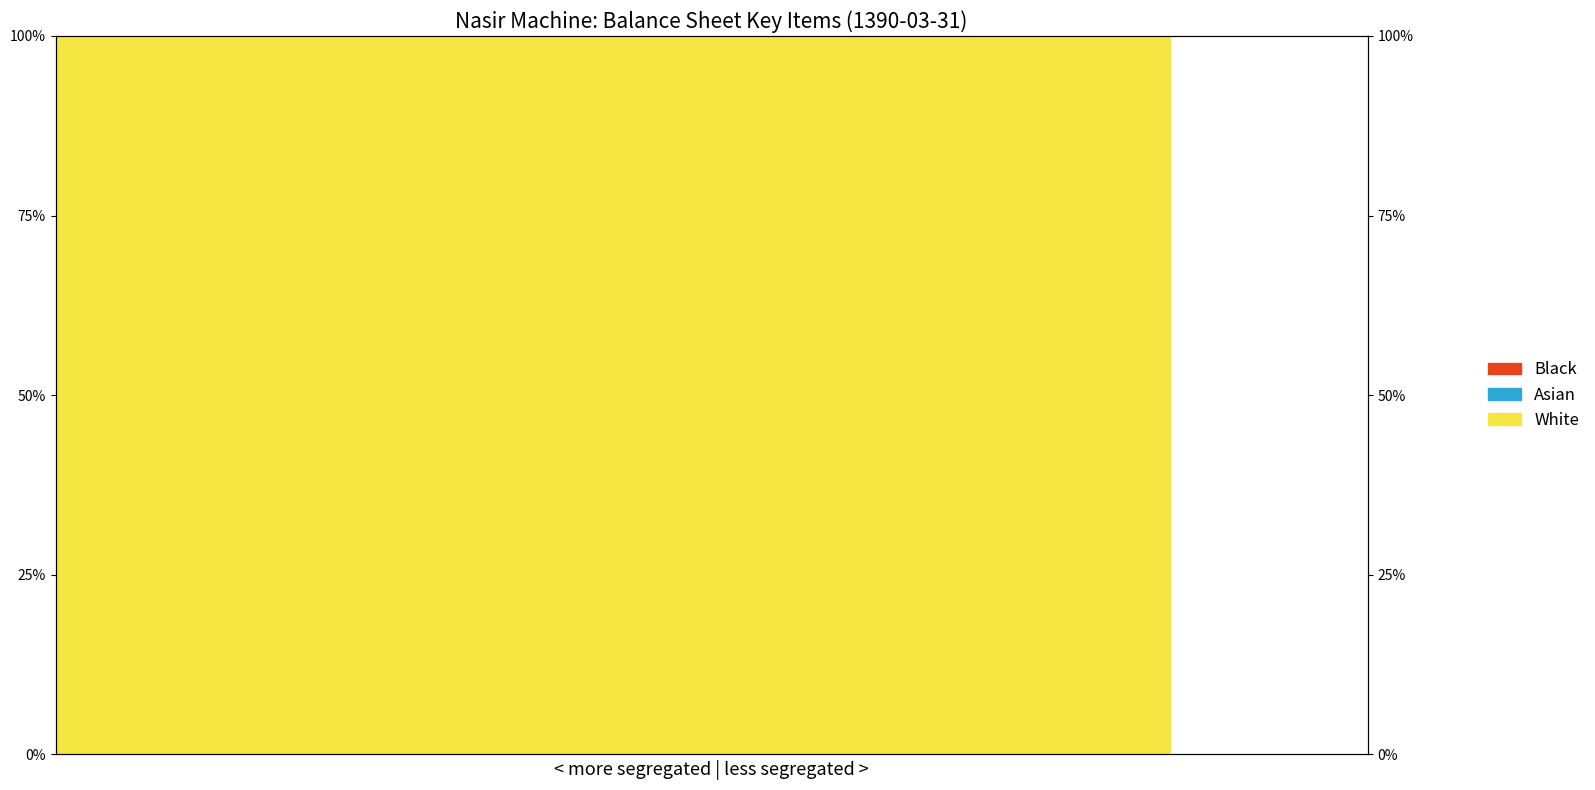

How many values in the White series are below 100?

3